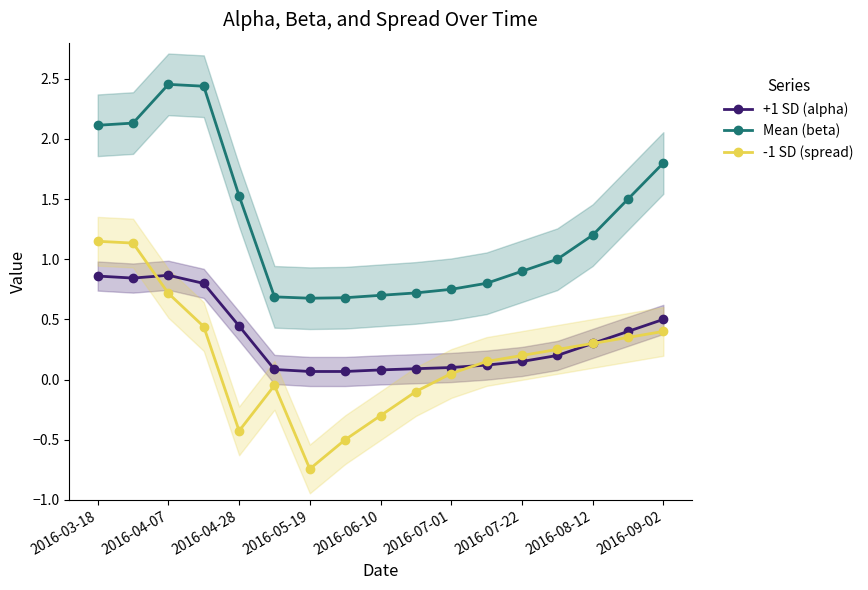

How many data points in Mean (beta) are above 1?

8